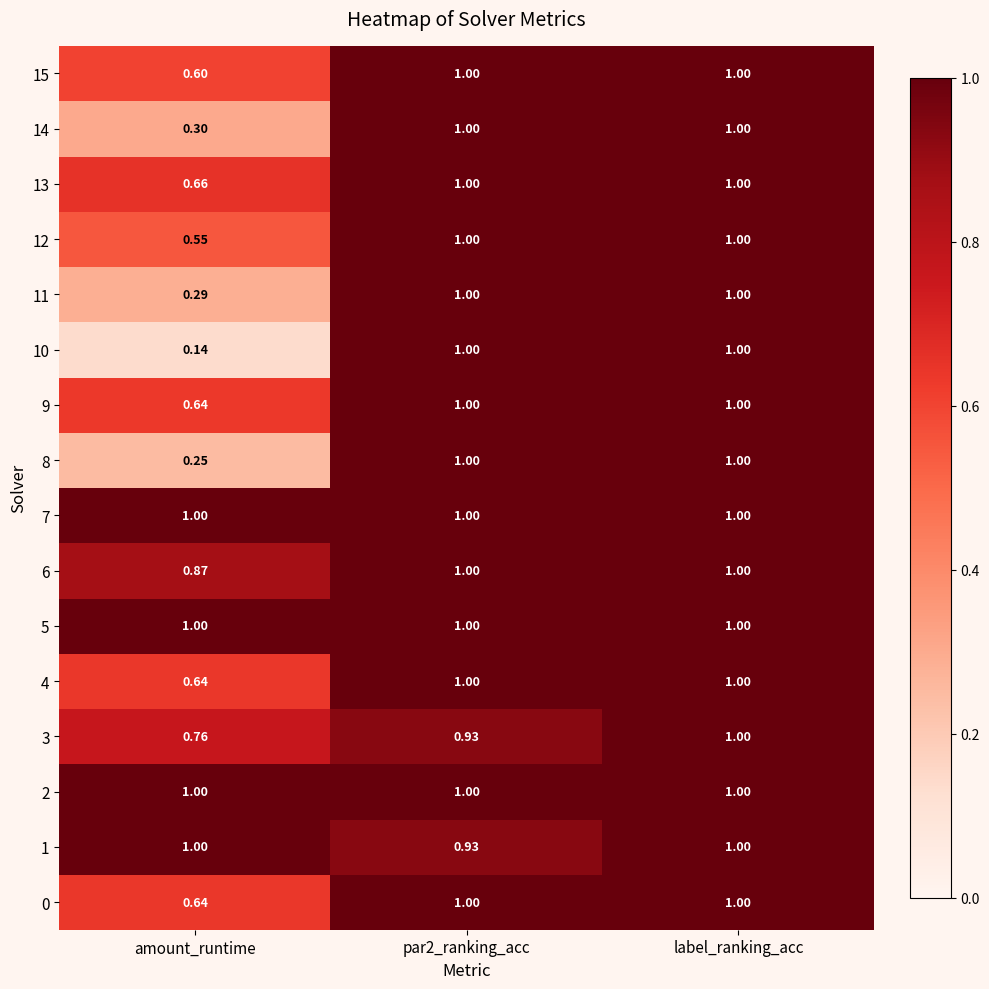

Which category has the highest value in the 3 series?

label_ranking_acc